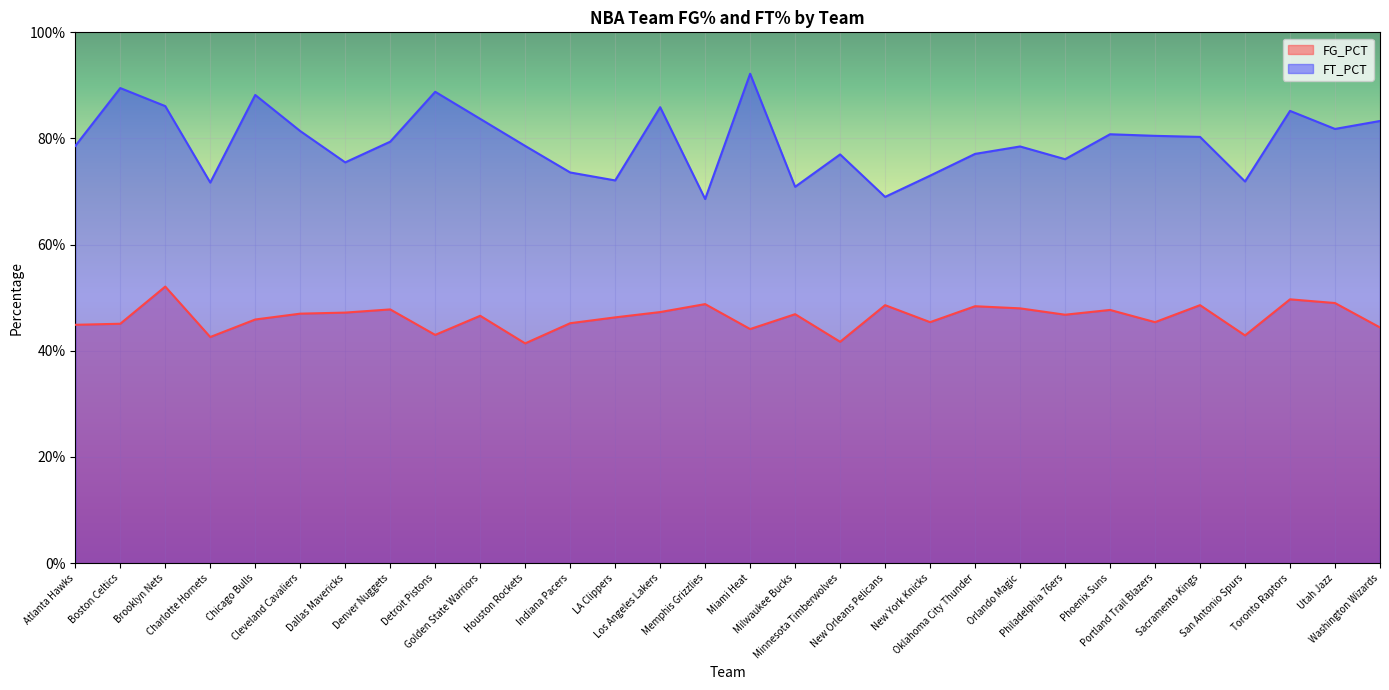

Does the chart display data point markers on the line(s)?

No